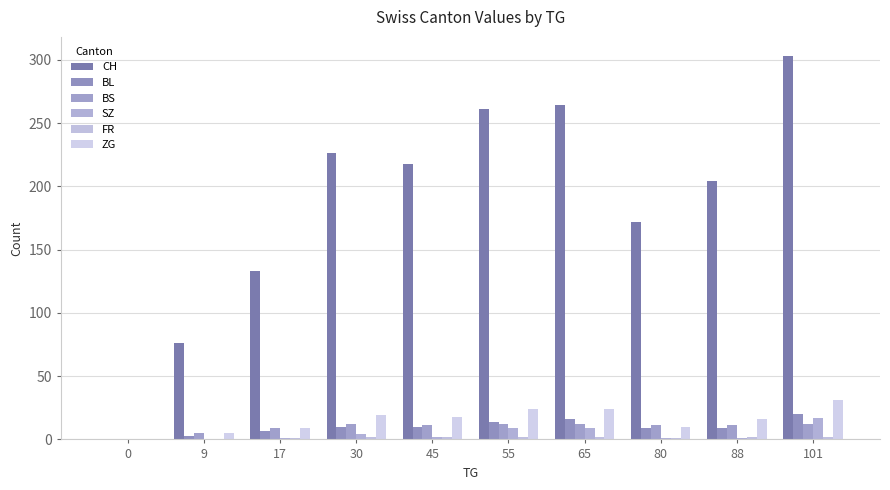

What is the total value across all series at 65?

327